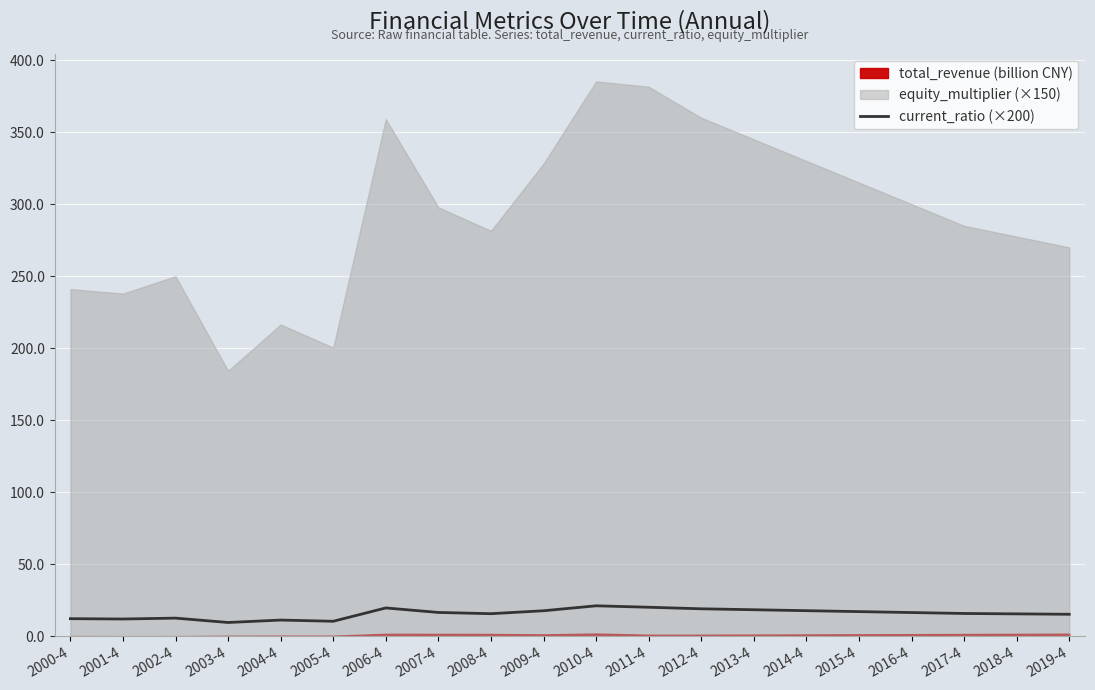

At which category does the chart reach its peak across all series?

2010-4